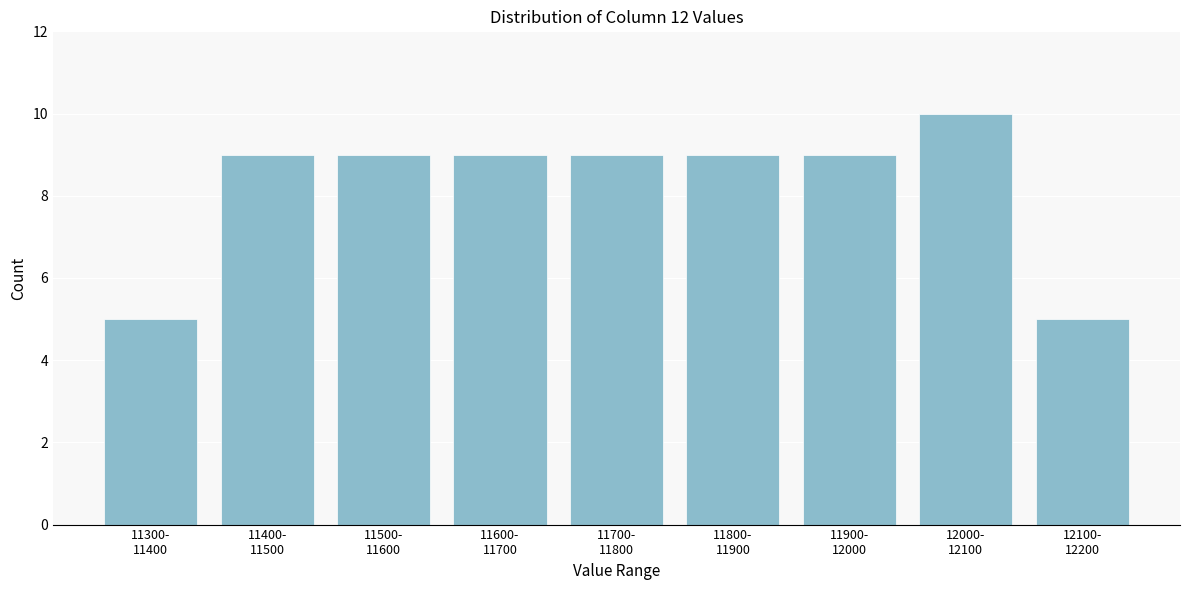

Reading left to right, transcribe all the data shown in this chart.

5	9	9	9	9	9	9	10	5